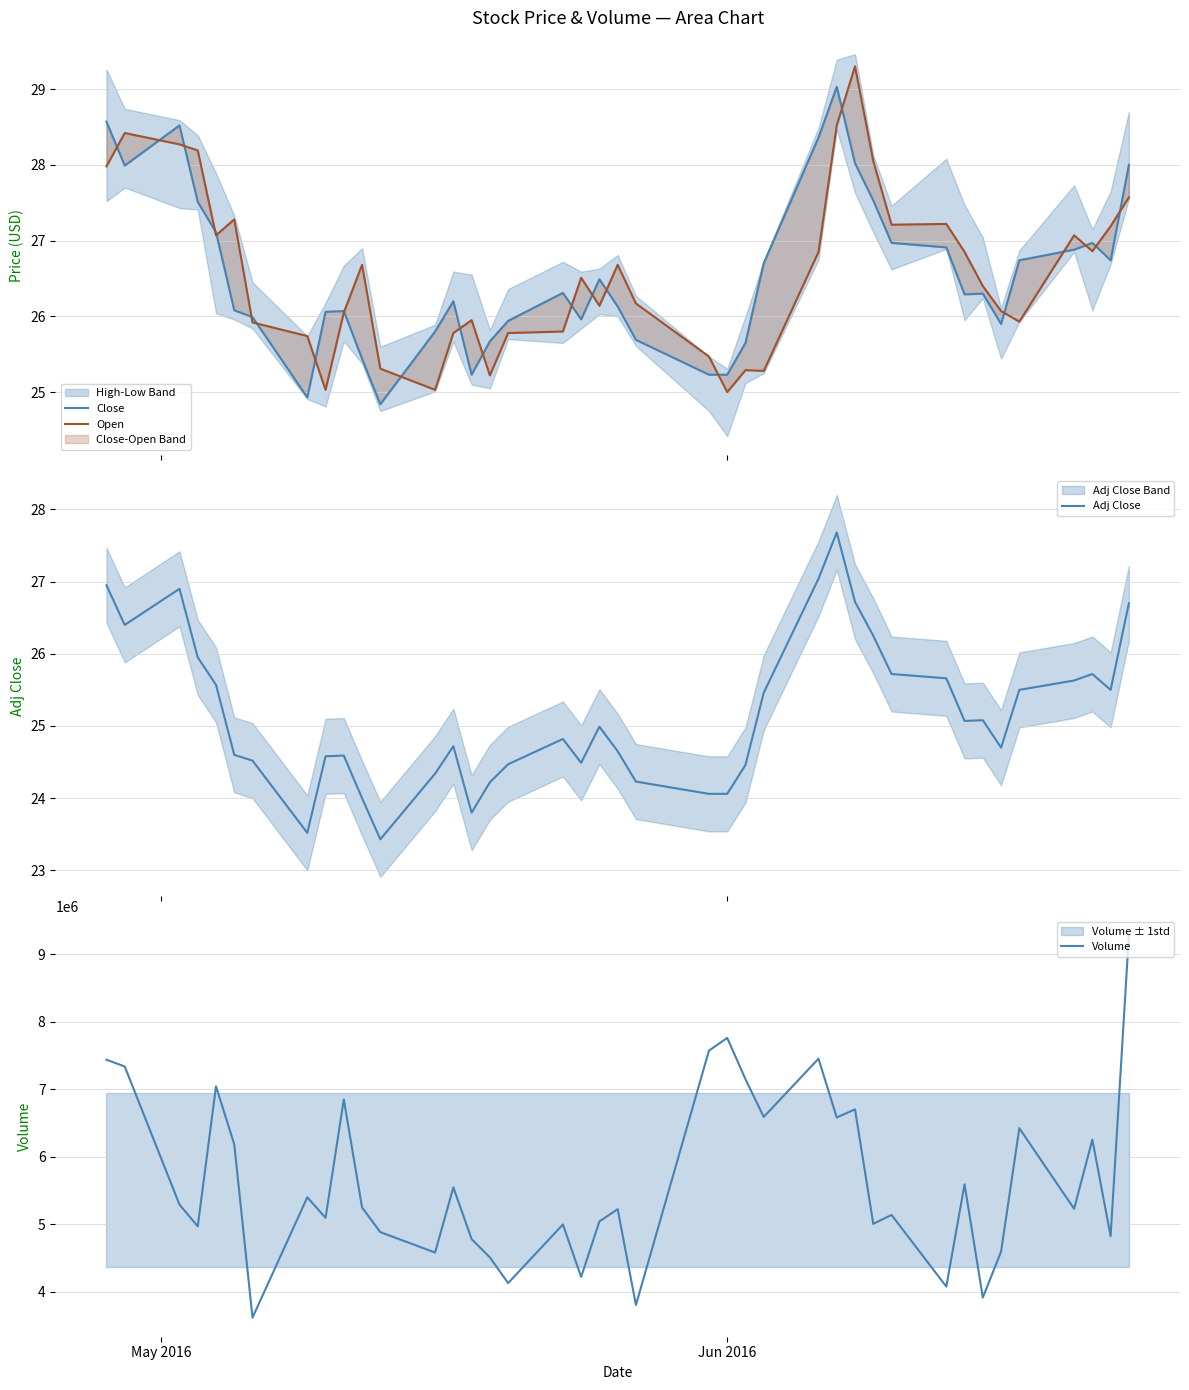

What is the lowest value of the Adj Close series?

23.4